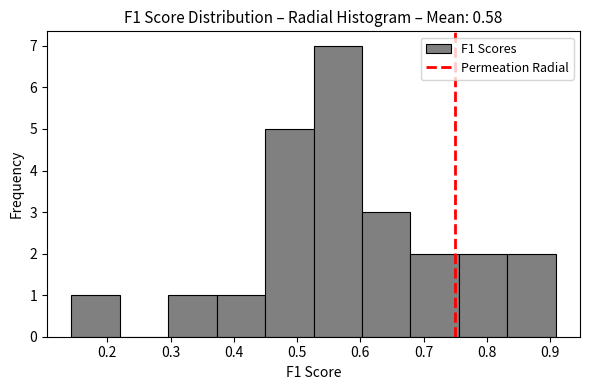

Reading left to right, transcribe this chart: for each bar, give the range it covers on the x-axis and its height. Neither the bar edges nor the heights are printed on the chart, so give them approximately, as read against the axes.

0.14 to 0.22: 1
0.22 to 0.30: 0
0.30 to 0.37: 1
0.37 to 0.45: 1
0.45 to 0.53: 5
0.53 to 0.60: 7
0.60 to 0.68: 3
0.68 to 0.76: 2
0.76 to 0.83: 2
0.83 to 0.91: 2